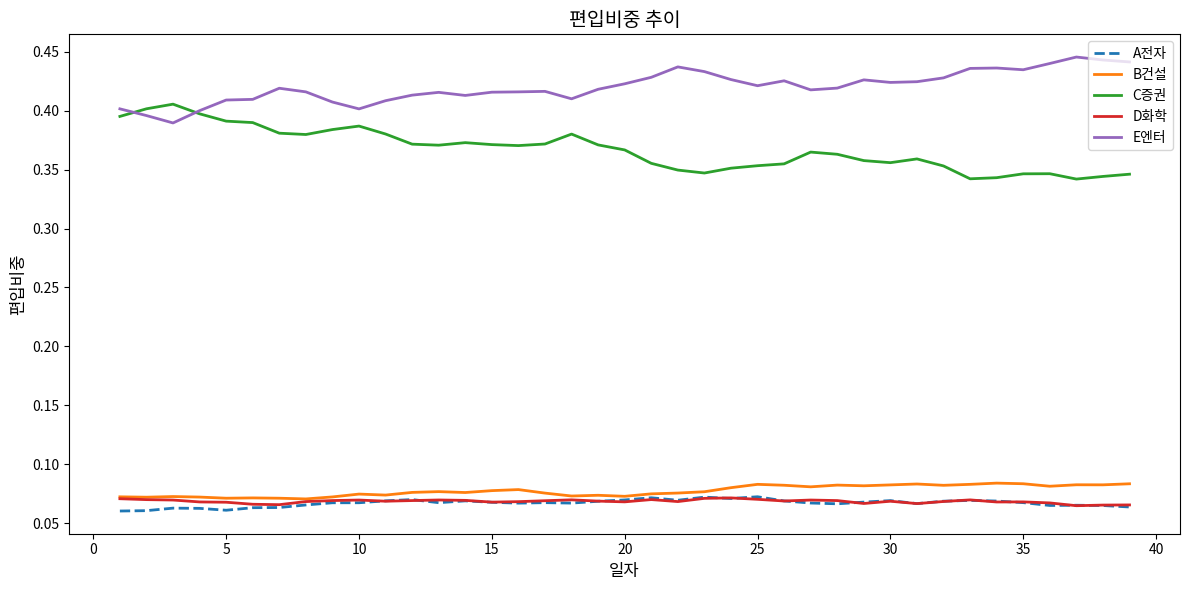

Which series has the largest total across all categories?

E엔터